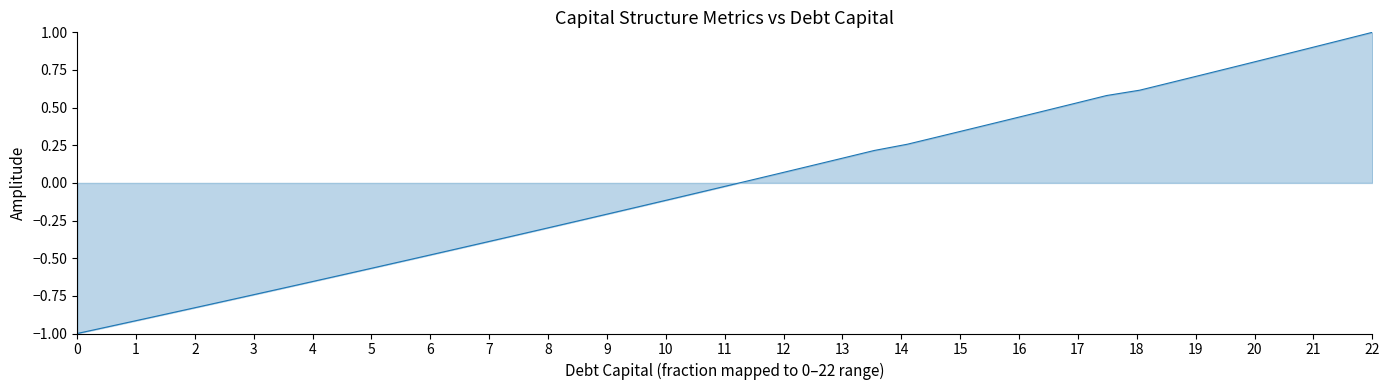

What is the maximum value shown in the chart?

1.0